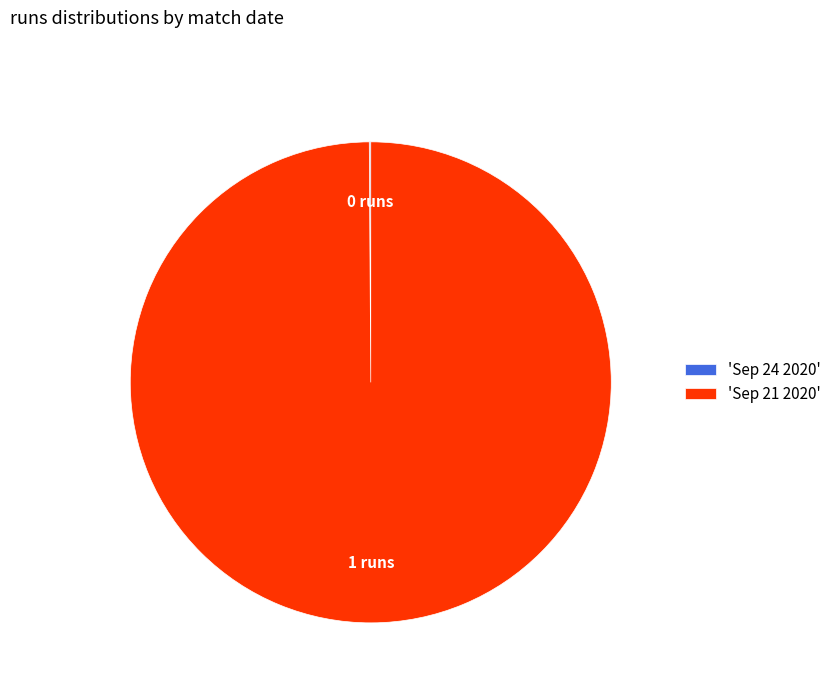

Is there a majority slice in this chart?

Yes